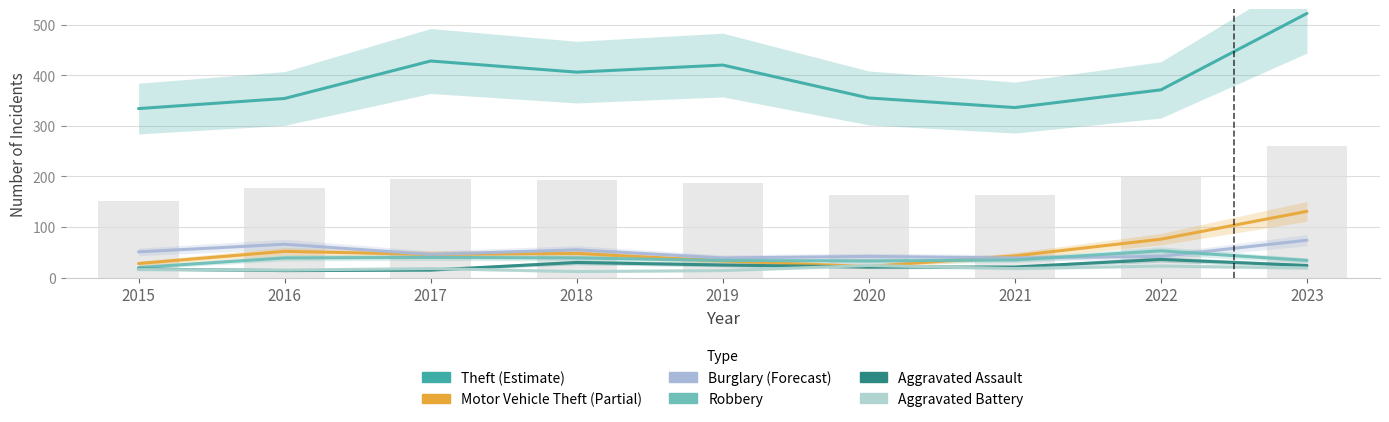

What is the maximum value for Burglary?

74